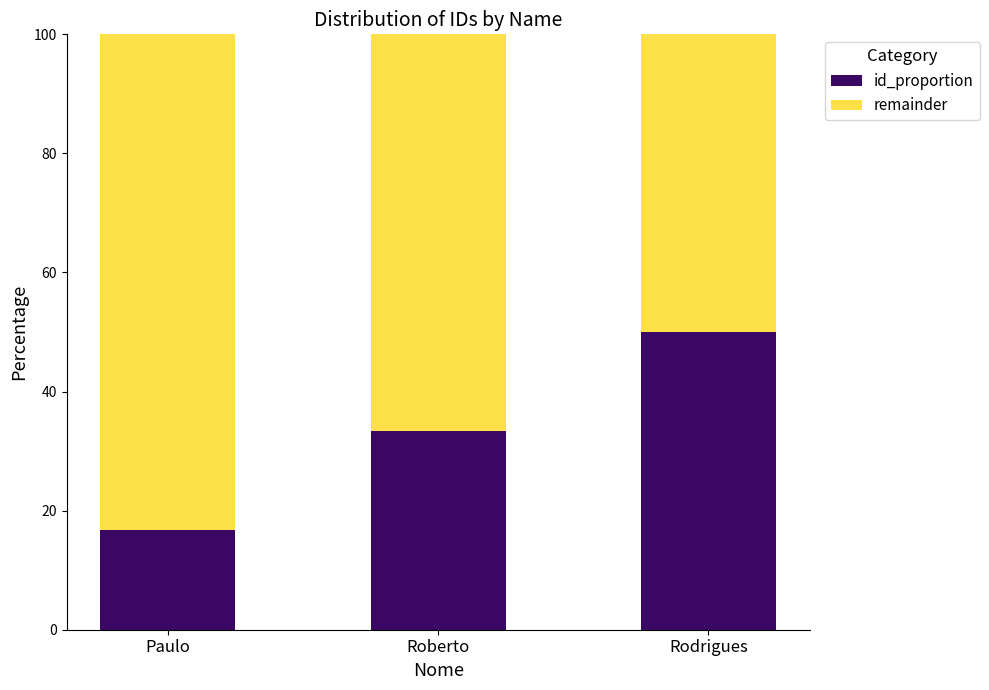

Which category has the highest value in the id_proportion series?

Rodrigues